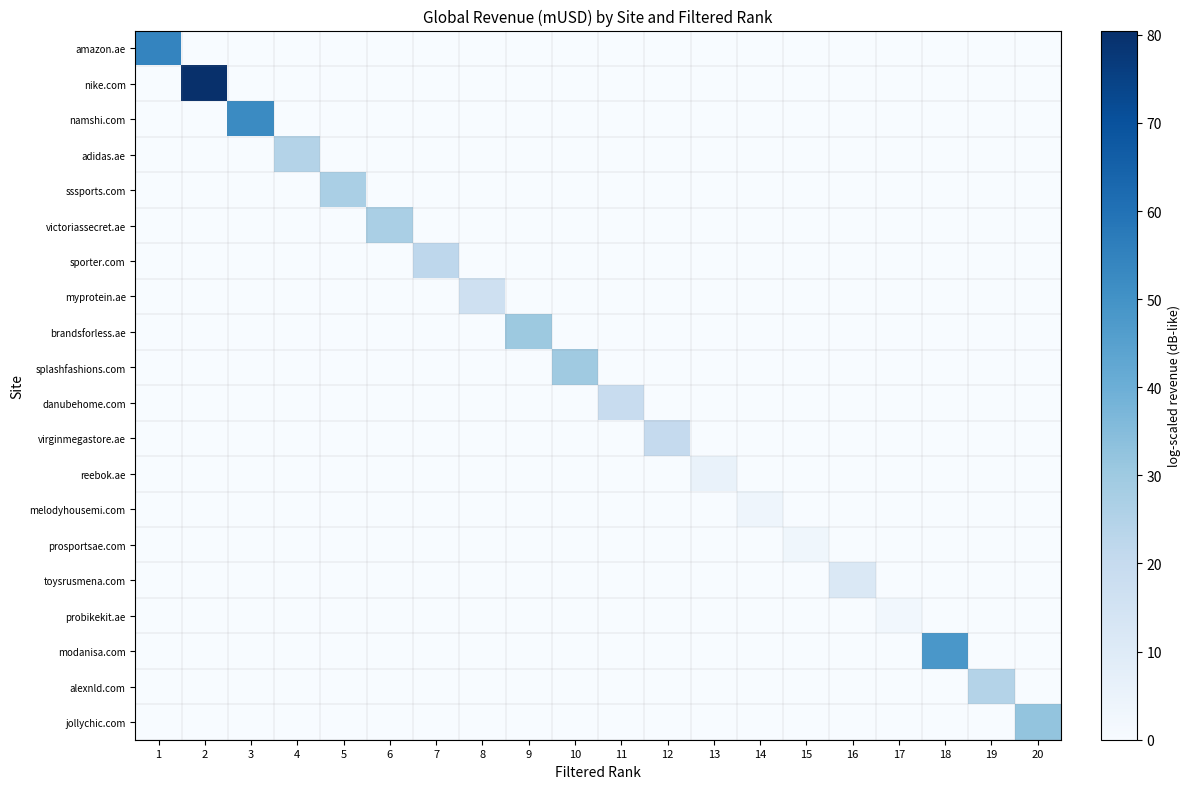

Which has a higher value, 19 or 7?

19